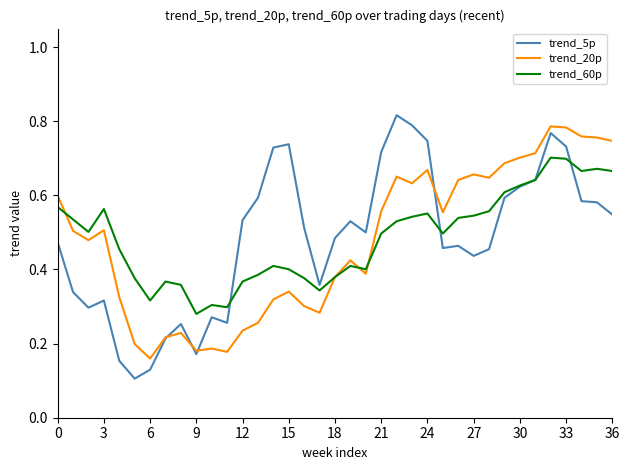

Does the chart have visible grid lines?

No